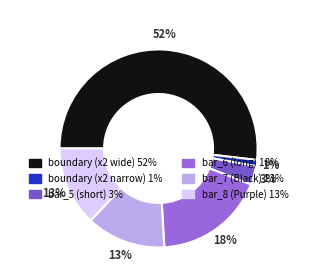

To the nearest percent, what is the average slice percentage?

17%